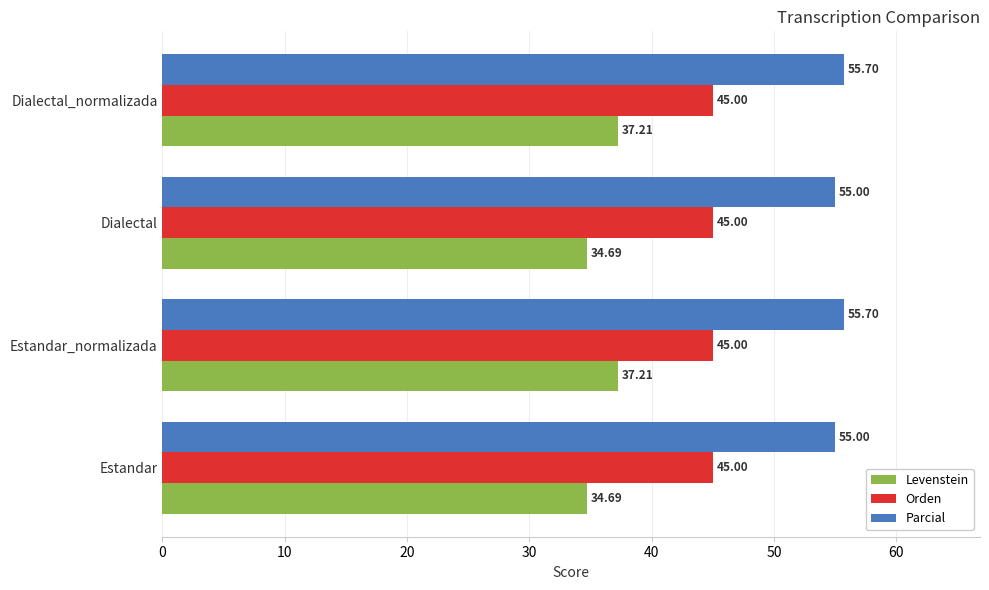

What is the difference between the maximum and minimum values in the Levenstein series?

2.5